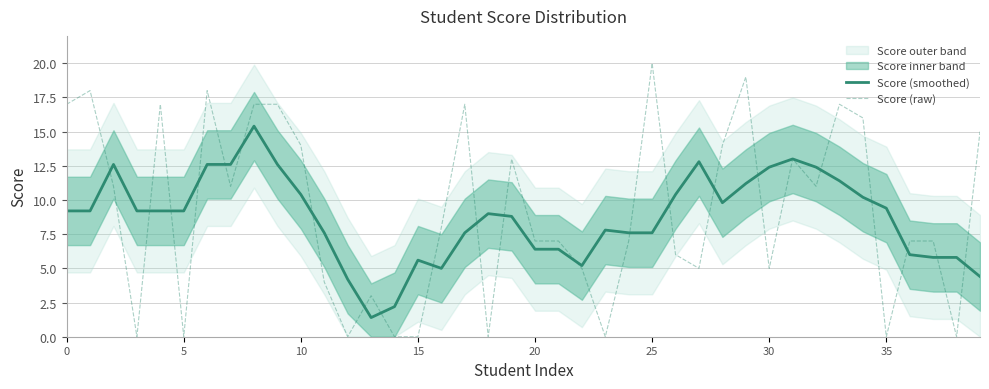

Reading right to left, extract all data points from this chart.

Score (smoothed): 4.4	5.8	5.8	6.0	9.4	10.2	11.4	12.4	13.0	12.4	11.2	9.8	12.8	10.4	7.6	7.6	7.8	5.2	6.4	6.4	8.8	9.0	7.6	5.0	5.6	2.2	1.4	4.2	7.6	10.4	12.6	15.4	12.6	12.6	9.2	9.2	9.2	12.6	9.2	9.2
Score (raw): 15.0	0.0	7.0	7.0	0.0	16.0	17.0	11.0	13.0	5.0	19.0	14.0	5.0	6.0	20.0	7.0	0.0	5.0	7.0	7.0	13.0	0.0	17.0	8.0	0.0	0.0	3.0	0.0	4.0	14.0	17.0	17.0	11.0	18.0	0.0	17.0	0.0	11.0	18.0	17.0